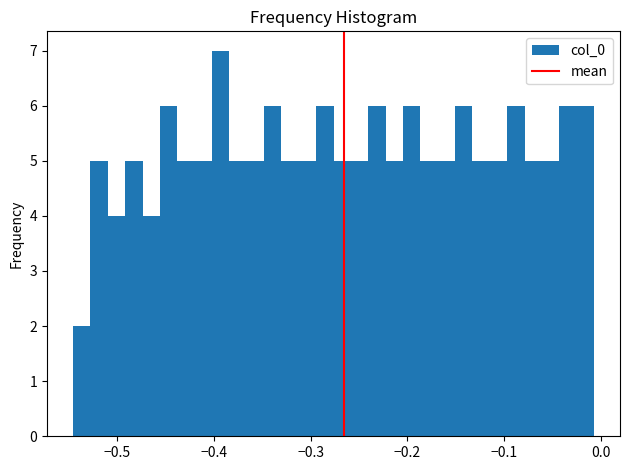

Read against the x-axis, roughly where is the centre of the tallest bar?

-0.39